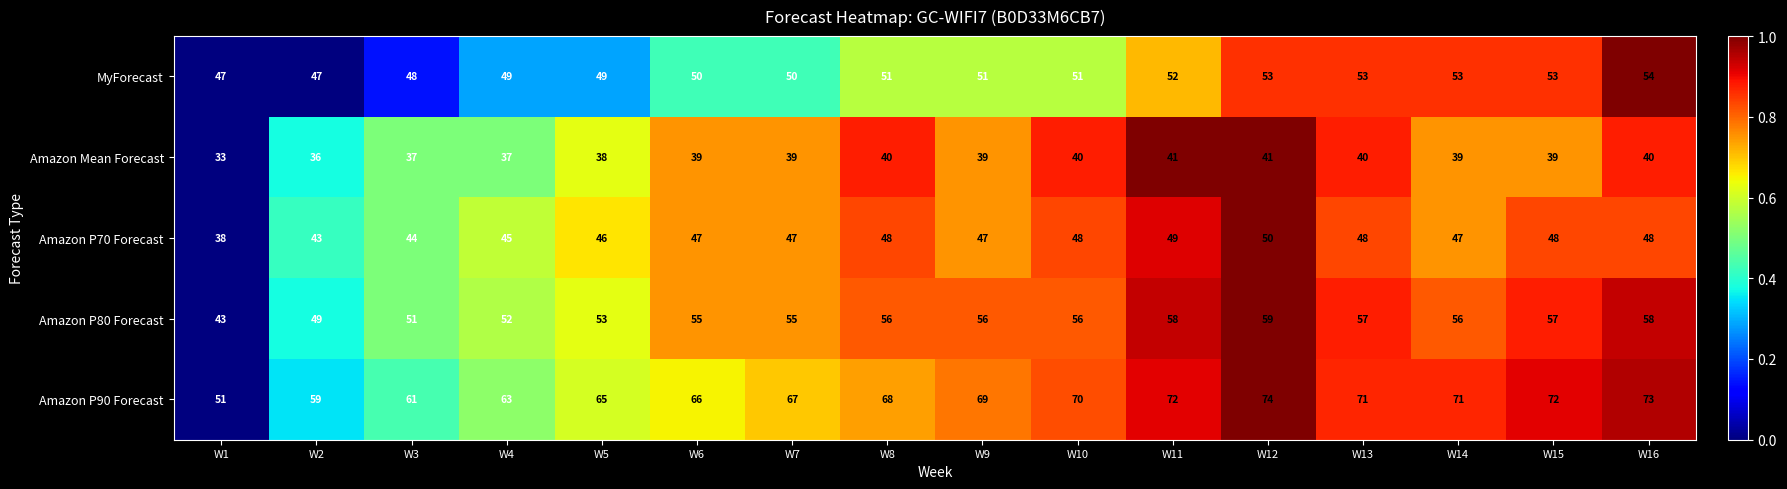

Rank the series by their maximum value, from lowest to highest.

Amazon Mean Forecast, Amazon P70 Forecast, MyForecast, Amazon P80 Forecast, Amazon P90 Forecast